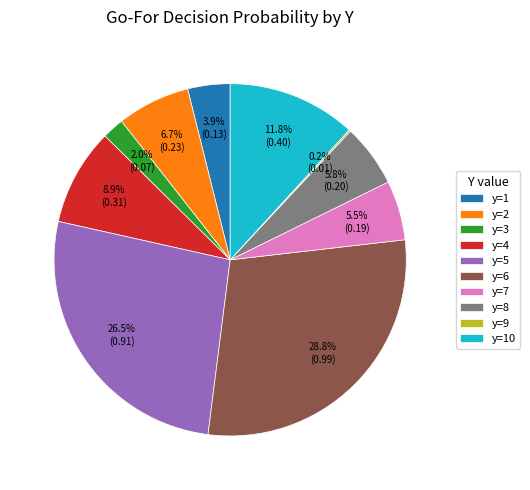

What is the largest slice in the pie chart?

y=6